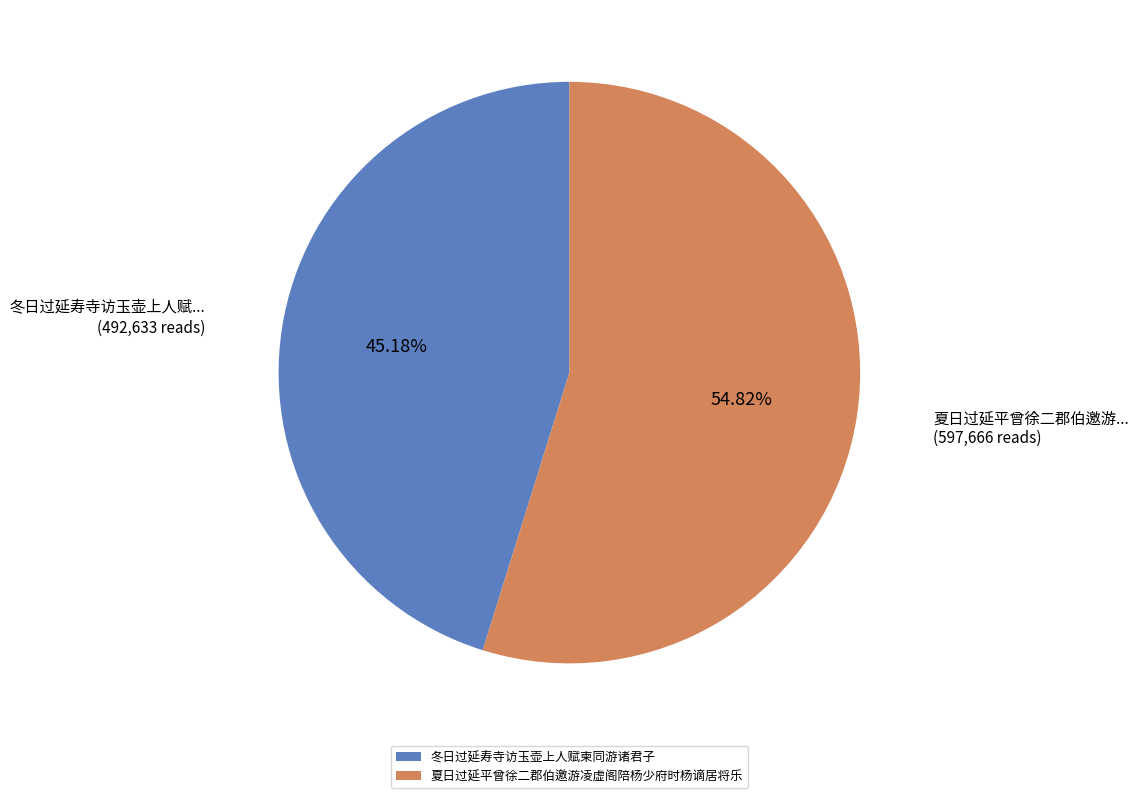

How many slices are in this pie chart?

2